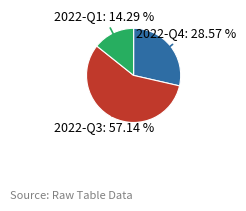

To the nearest percent, what is the difference between the largest and smallest slice percentages?

43%